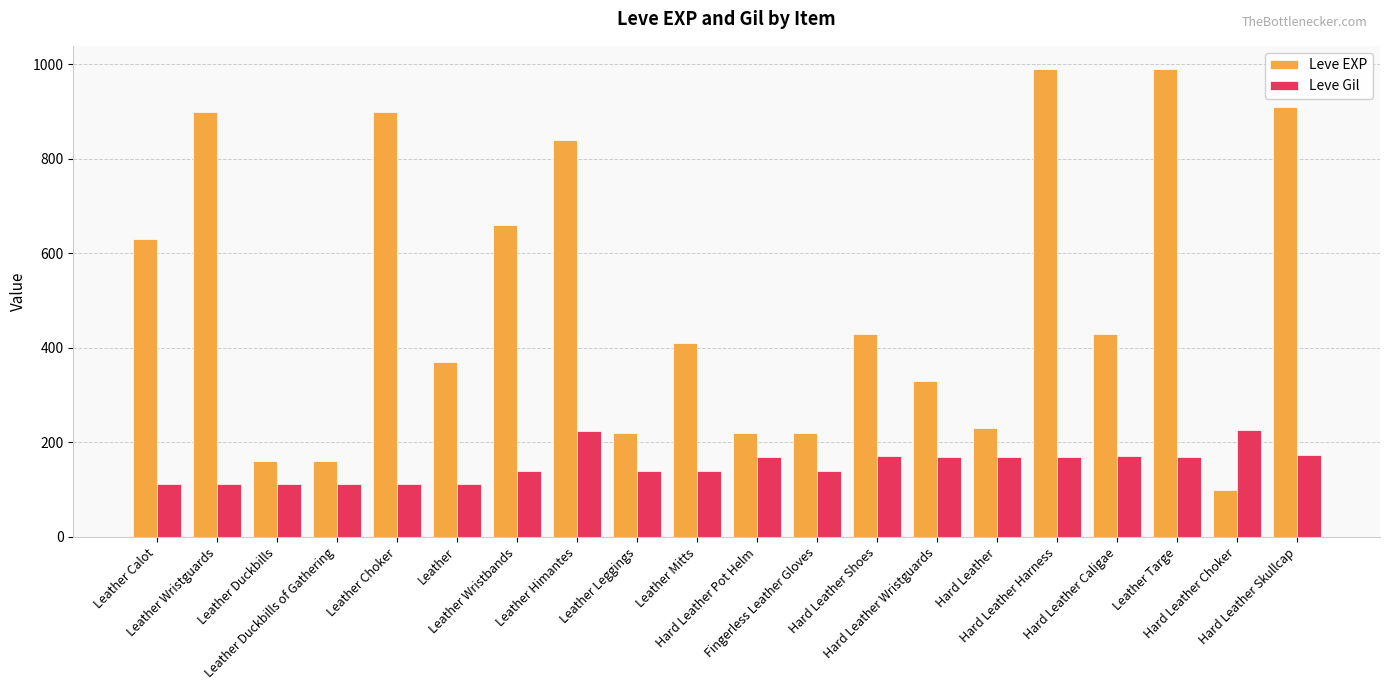

How many categories are shown in the chart?

20